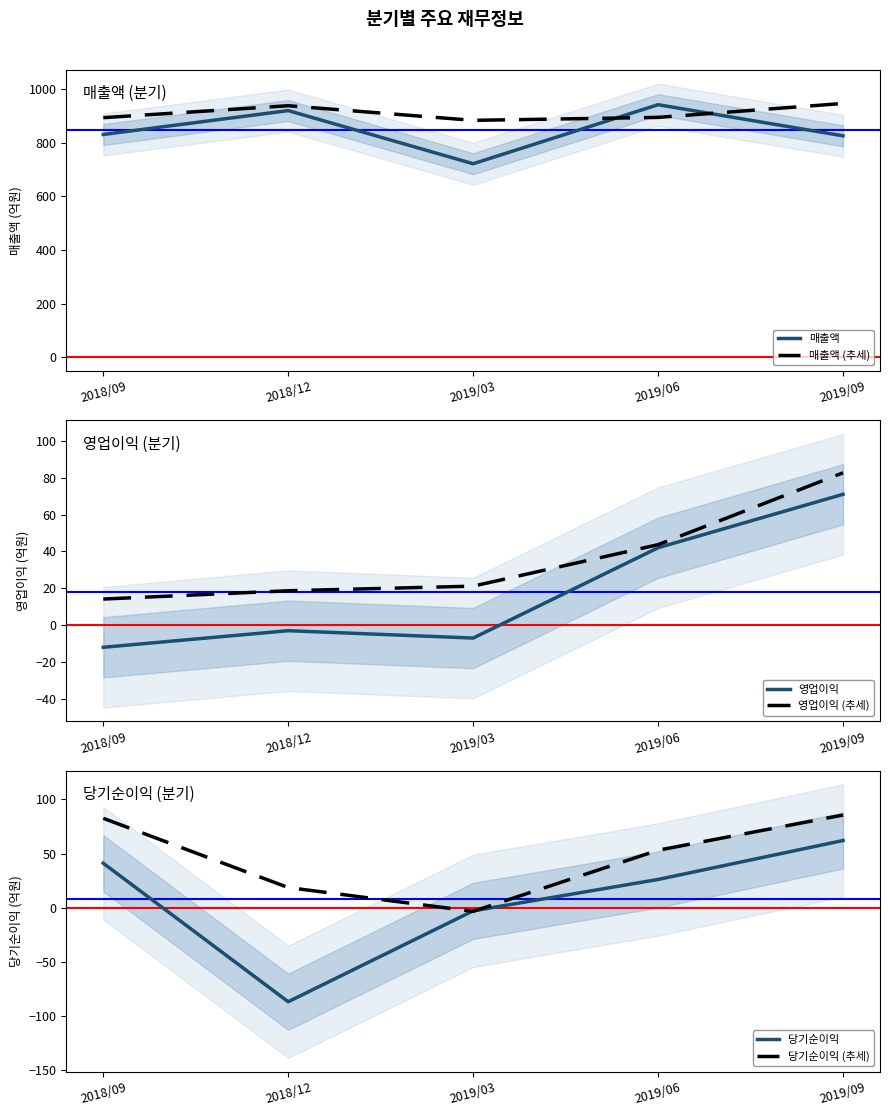

What is the minimum value for 당기순이익 (추세)?

-3.5